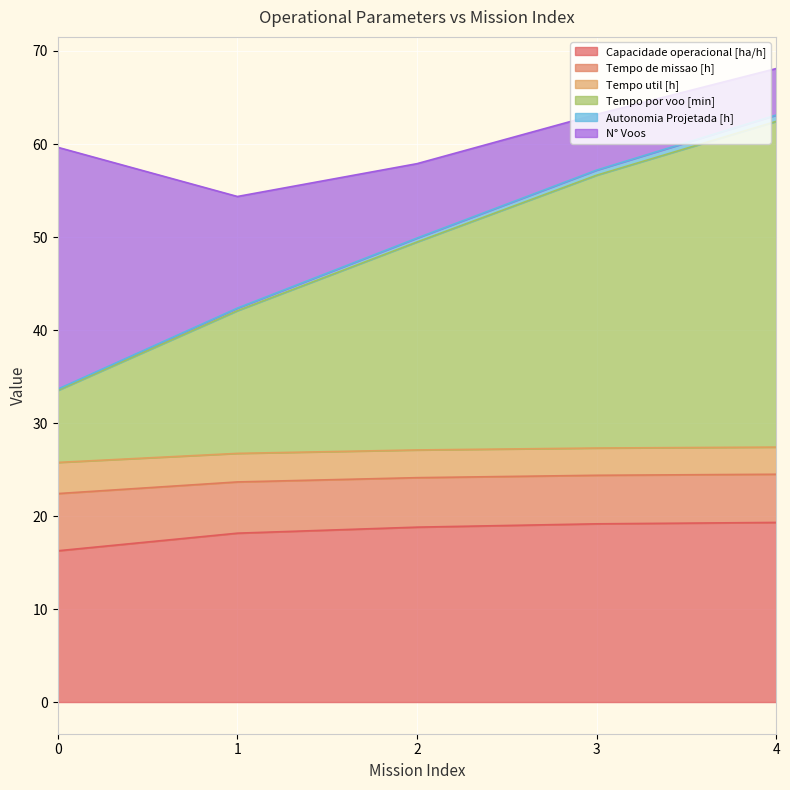

List the labels in order of Autonomia Projetada [h] value, smallest first.

0, 1, 2, 3, 4